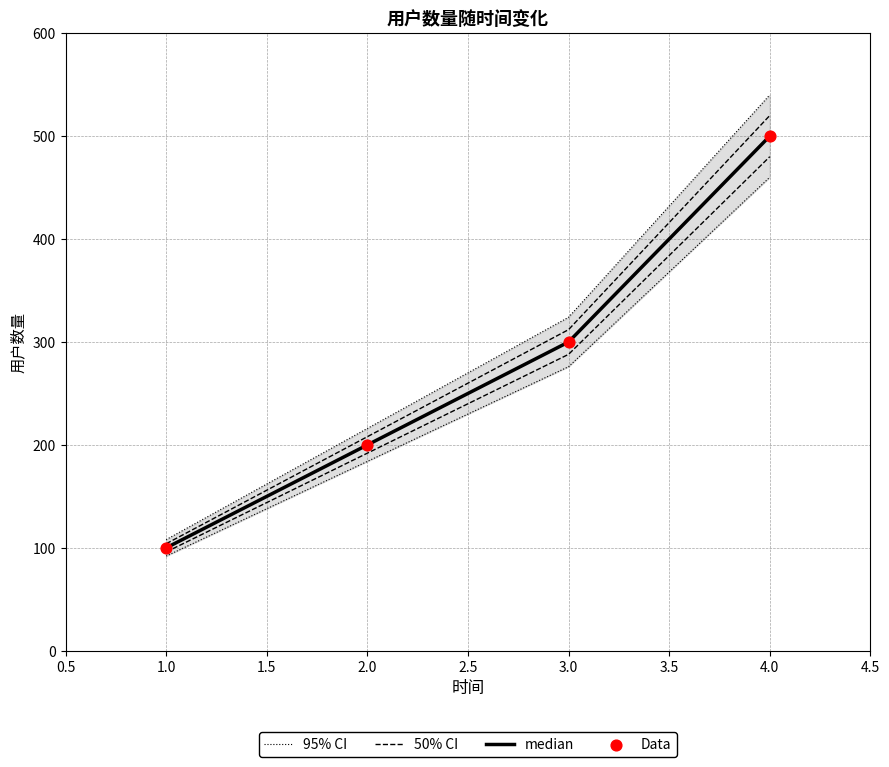

What are all the series names shown in the legend?

95% CI, 50% CI, median, Data